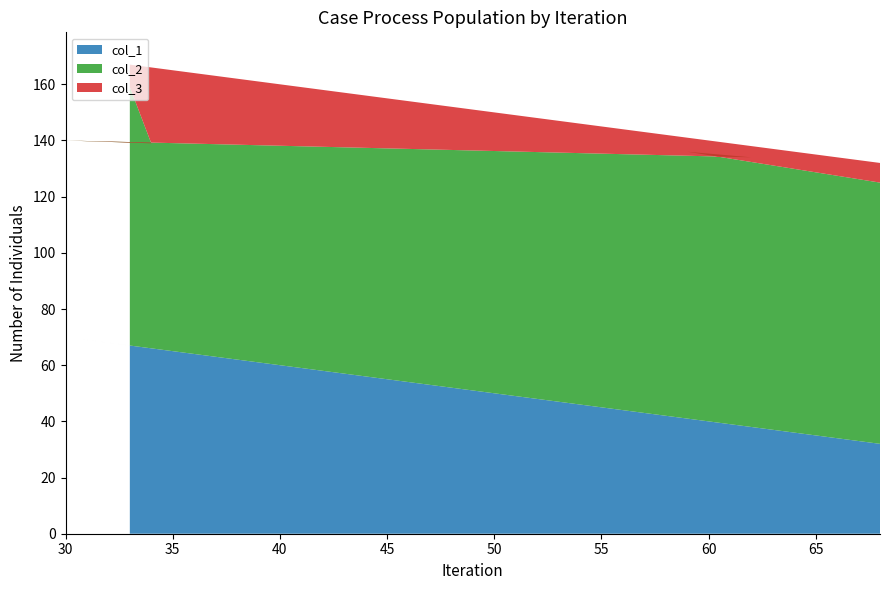

Reading left to right, list all the values displayed in this chart.

col_1: 68=32	59=41	62=38	30=70	34=66	33=67
col_2: 68=93	59=95	62=96	30=70	34=73	33=92
col_3: 68=7	59=5	62=4	30=30	34=27	33=8